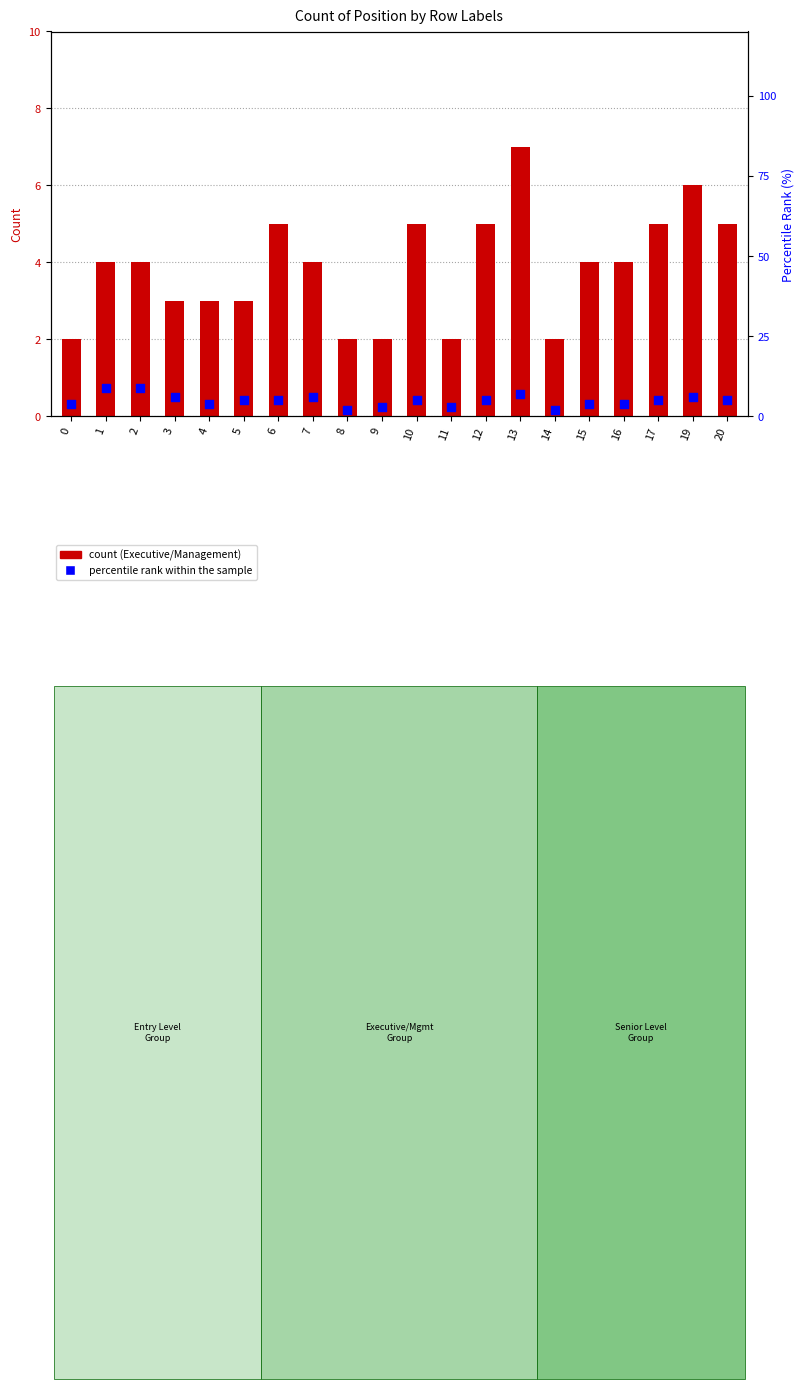

At which category is the sum across all series the highest?

13